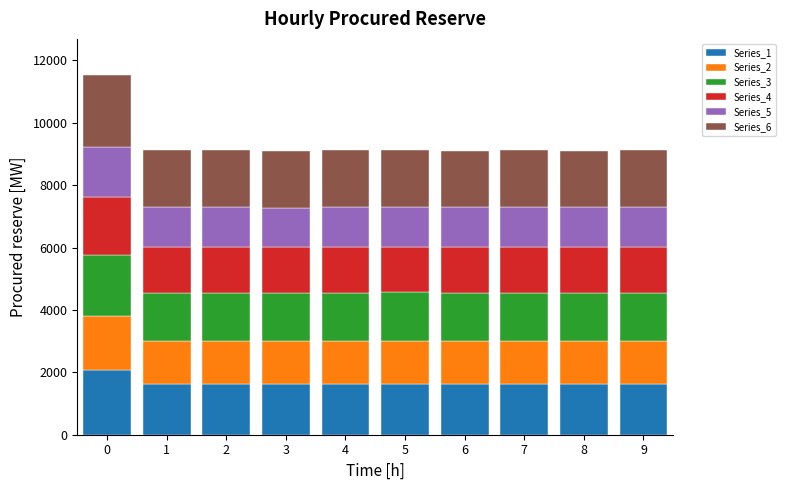

What is the total value across all series at 0?

11535.6